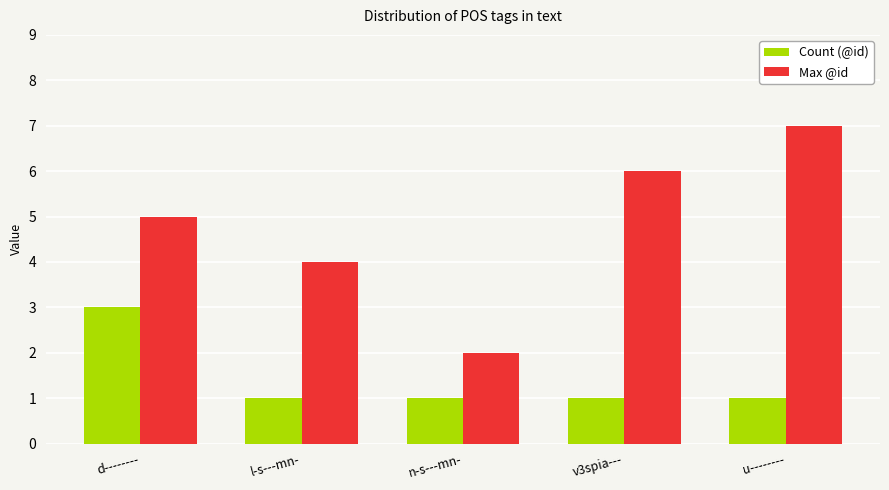

Are the bars grouped side by side (vs. stacked)?

Yes